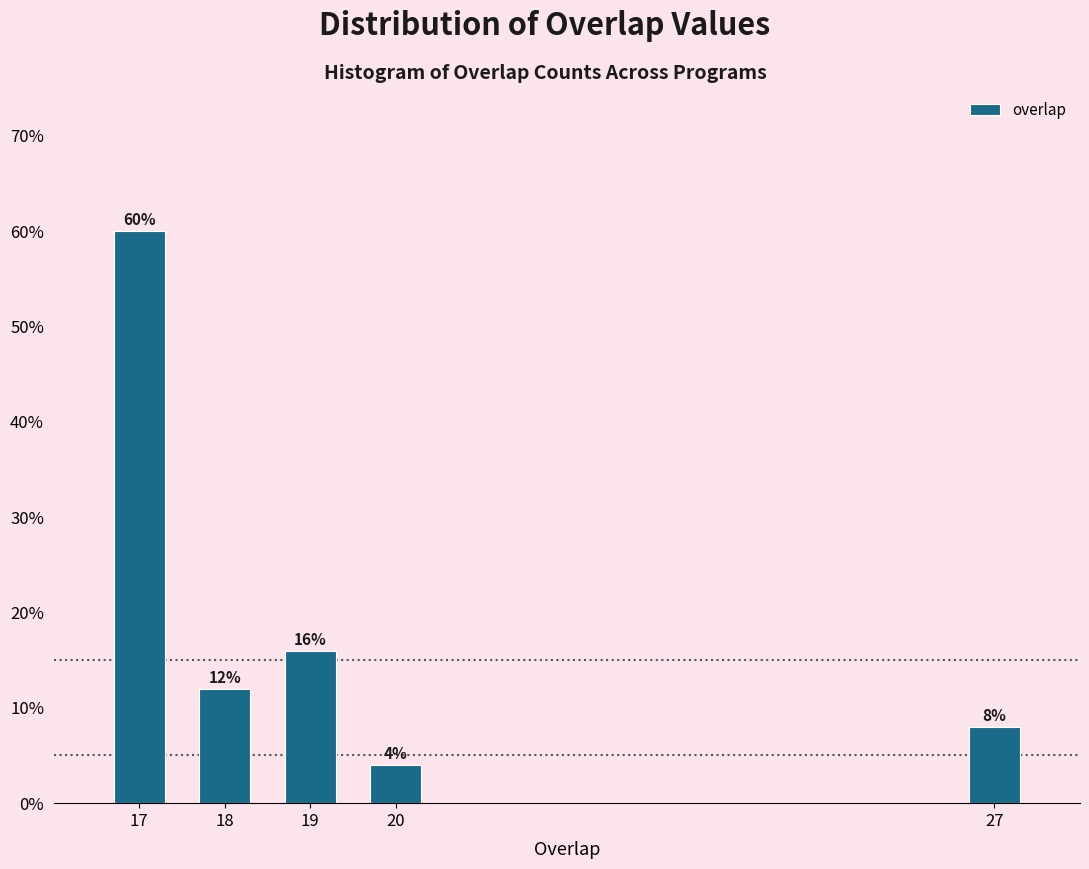

Reading left to right, transcribe all the data shown in this chart.

60	12	16	4	8